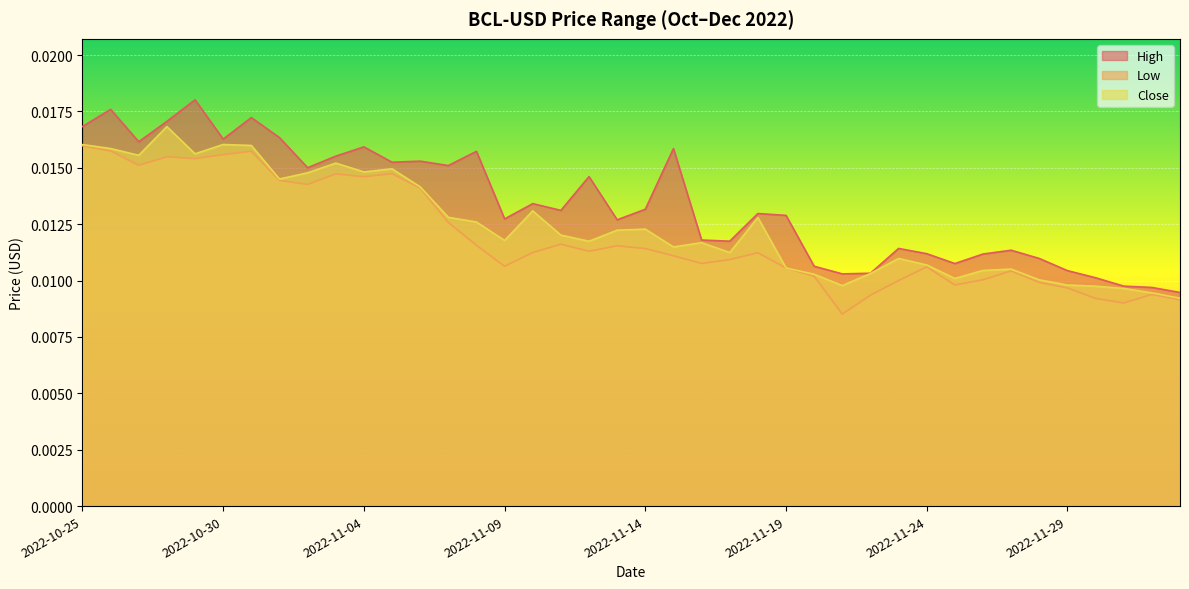

True or false: Close and Low intersect in this chart.

False